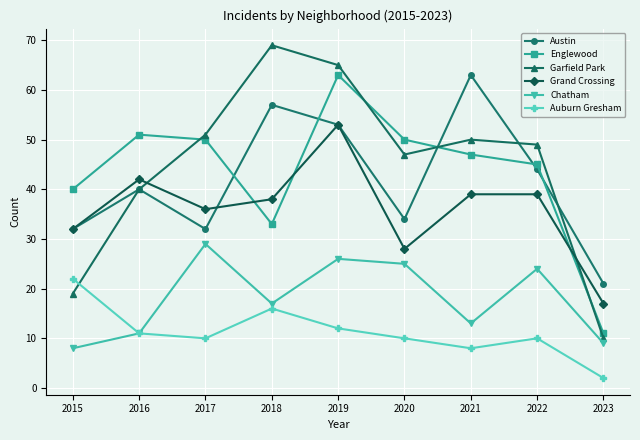

True or false: Auburn Gresham and Englewood intersect in this chart.

False